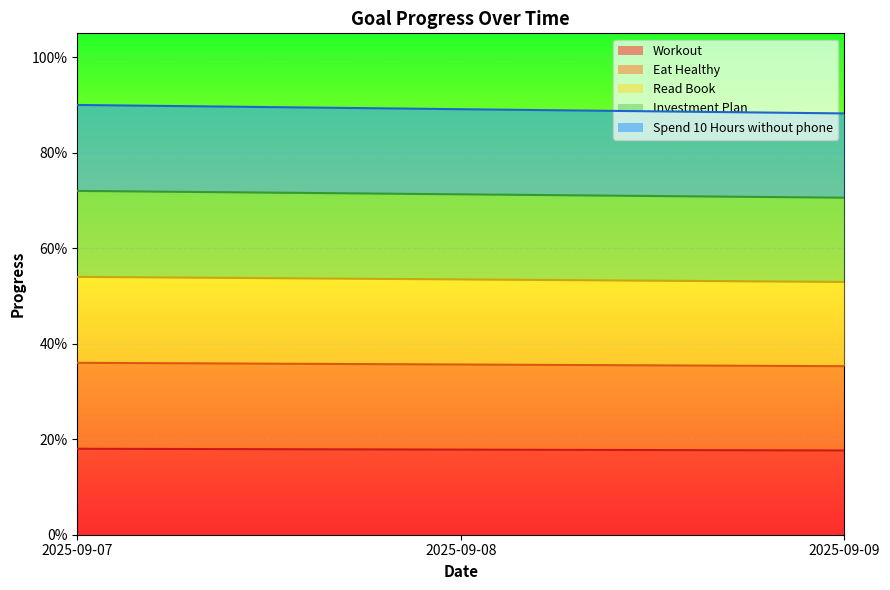

What are all the series names shown in the legend?

Workout, Eat Healthy, Read Book, Investment Plan, Spend 10 Hours without phone